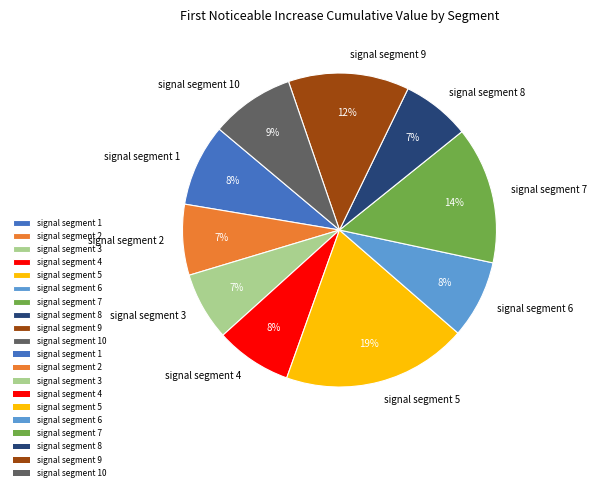

Do signal segment 8 and signal segment 10 together represent more than half of the pie?

No